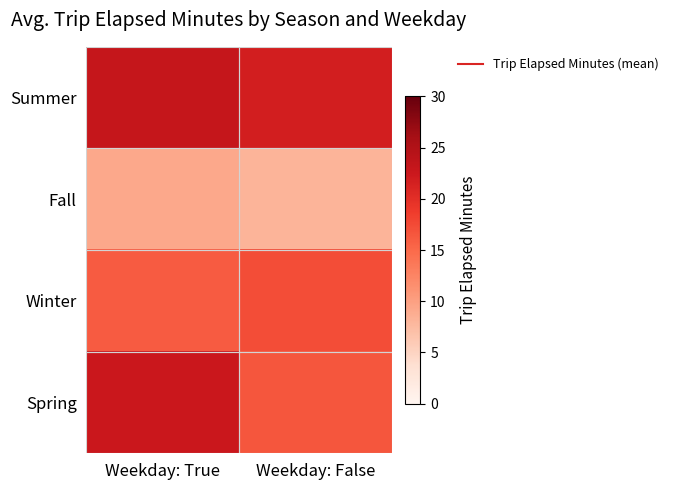

Rank the series by their maximum value, from lowest to highest.

Fall, Winter, Spring, Summer